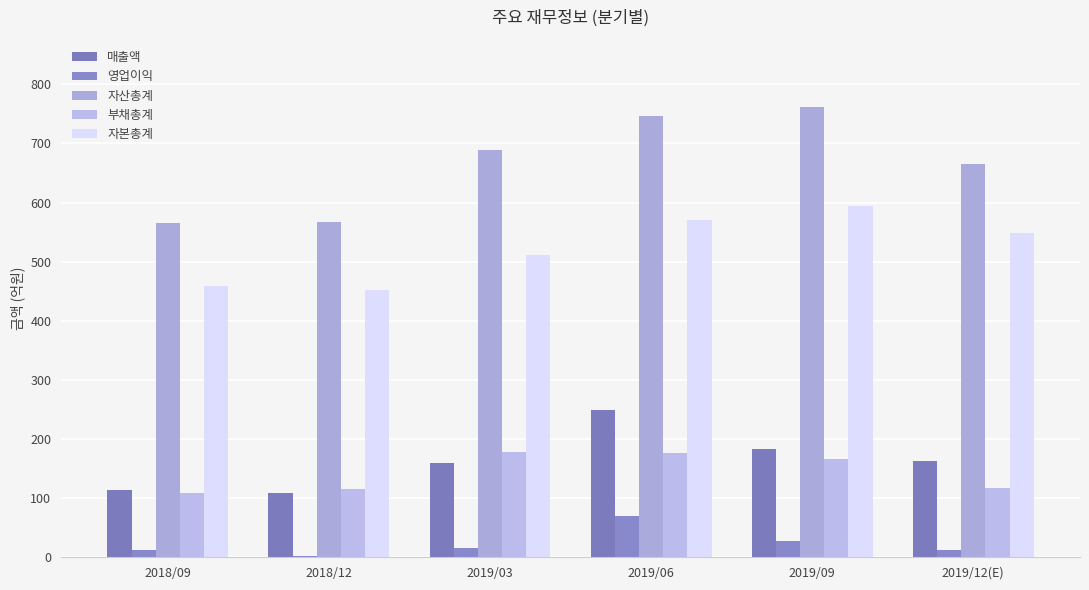

What is the difference between the maximum and second lowest values in the 부채총계 series?

63